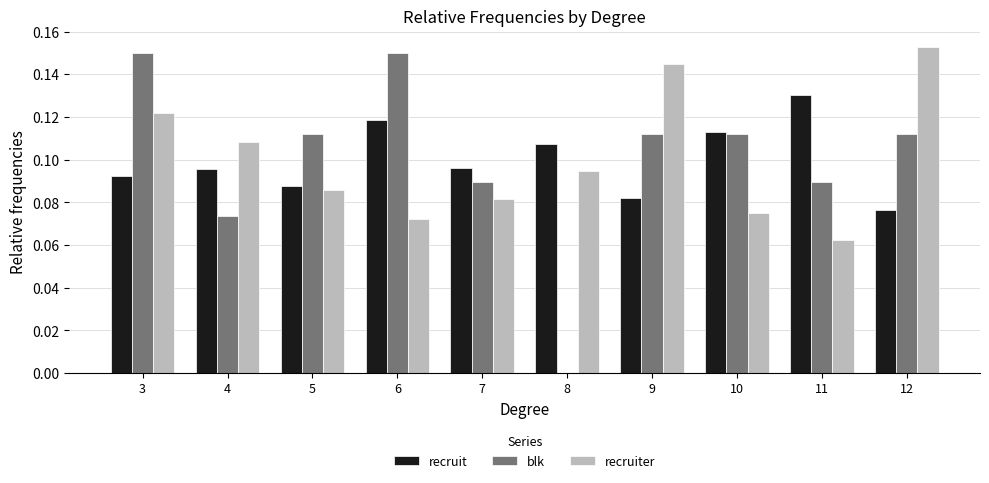

Which series changed the most between 6 and 8?

blk